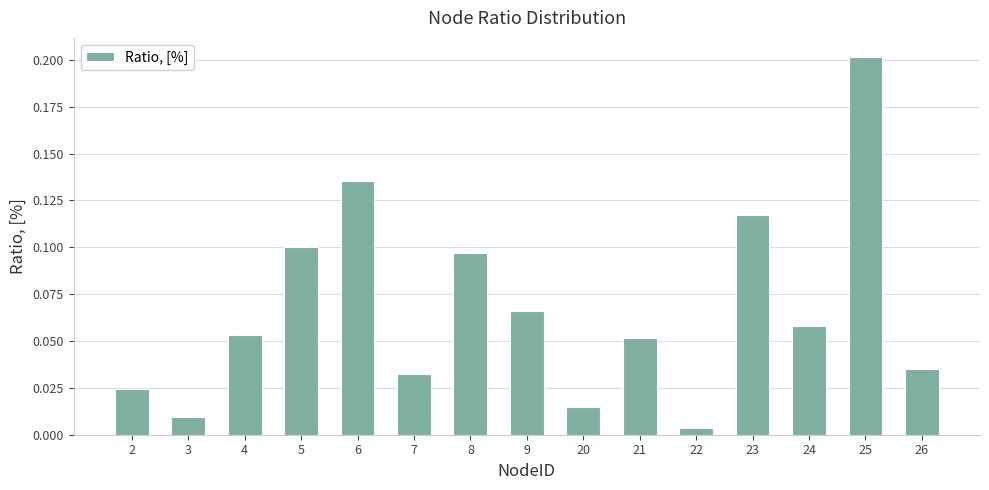

At which category does the chart reach its peak across all series?

25